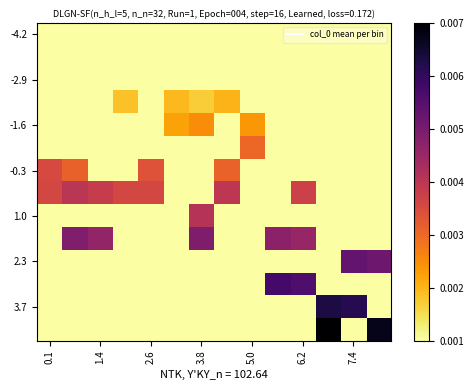

At which category is the sum across all series the highest?

6.2